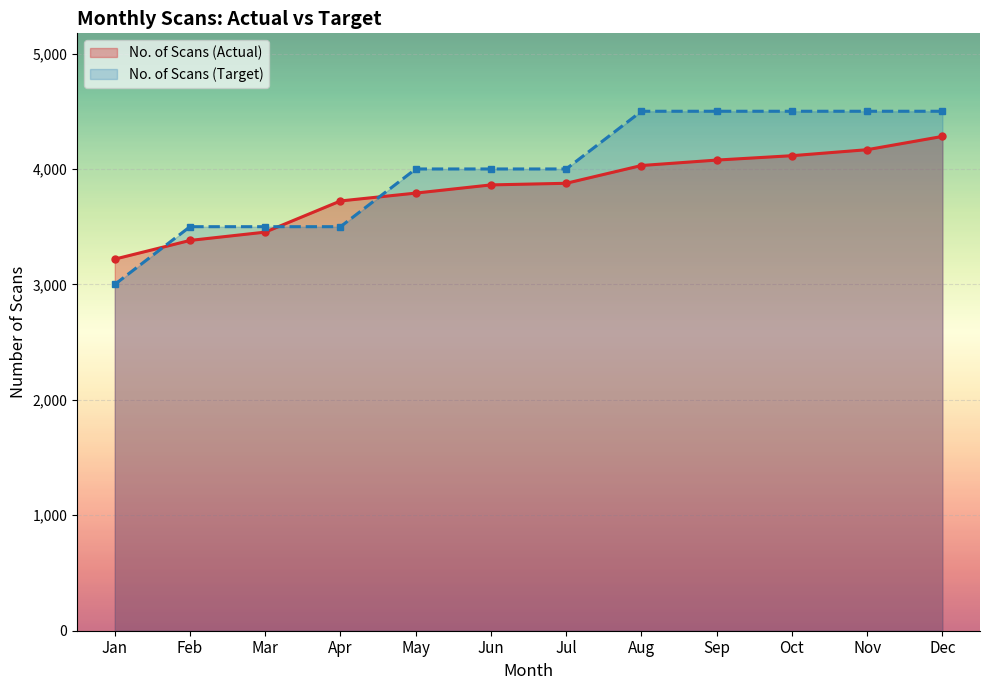

At which category does the chart reach its peak across all series?

Aug